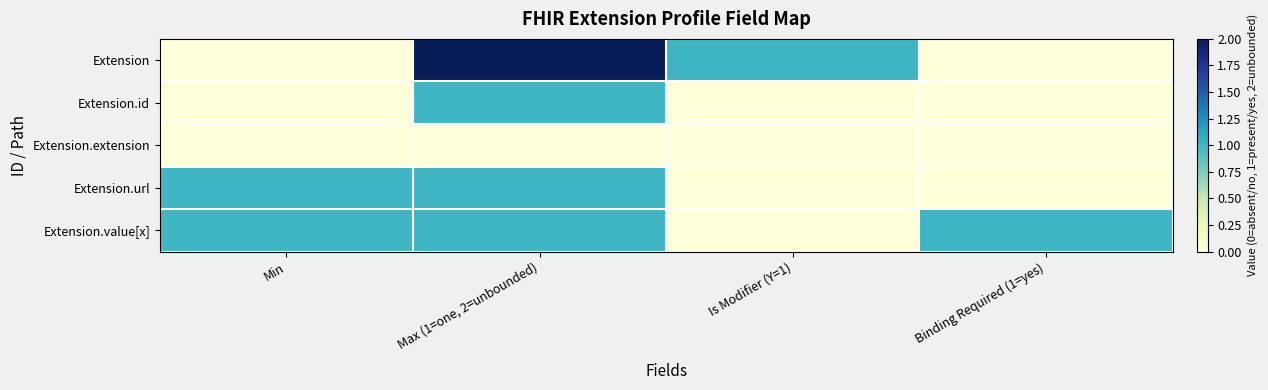

Reading left to right, what are all the values shown in this chart?

Extension: Min=0	Max (1=one, 2=unbounded)=2	Is Modifier (Y=1)=1	Binding Required (1=yes)=0
Extension.id: Min=0	Max (1=one, 2=unbounded)=1	Is Modifier (Y=1)=0	Binding Required (1=yes)=0
Extension.extension: Min=0	Max (1=one, 2=unbounded)=0	Is Modifier (Y=1)=0	Binding Required (1=yes)=0
Extension.url: Min=1	Max (1=one, 2=unbounded)=1	Is Modifier (Y=1)=0	Binding Required (1=yes)=0
Extension.value[x]: Min=1	Max (1=one, 2=unbounded)=1	Is Modifier (Y=1)=0	Binding Required (1=yes)=1